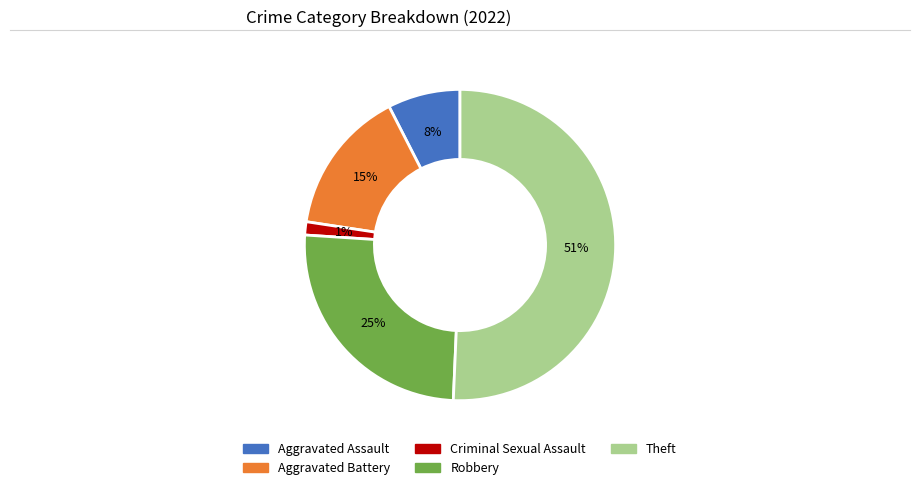

What is the largest slice in the pie chart?

Theft